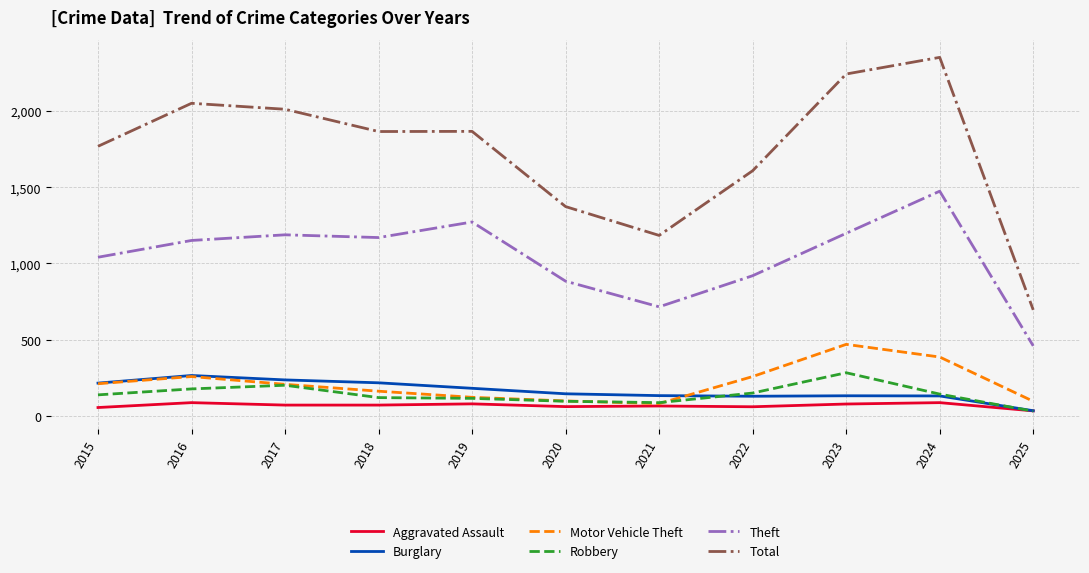

Is the value of Aggravated Assault at 2016 greater than the value of Total at 2022?

No